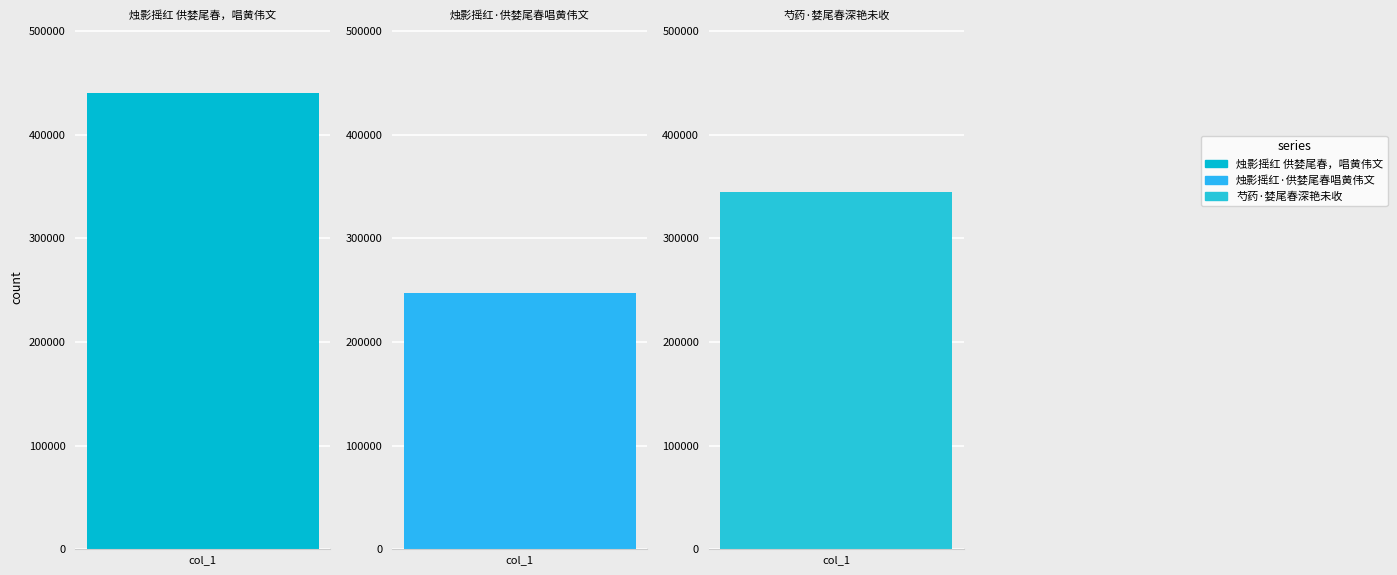

Read the value at 烛影摇红 供婪尾春，唱黄伟文, to the nearest 100.

440200